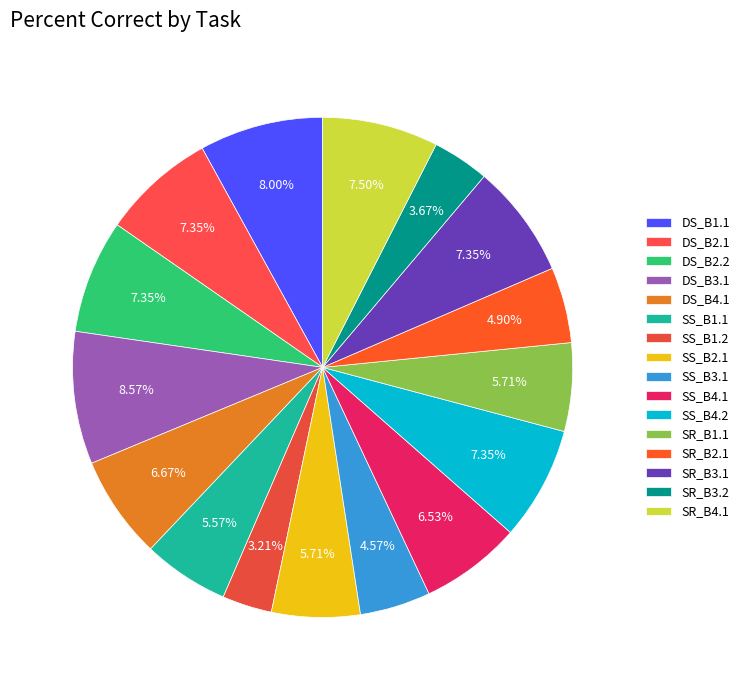

True or false: DS_B3.1 accounts for 3% of the total.

False